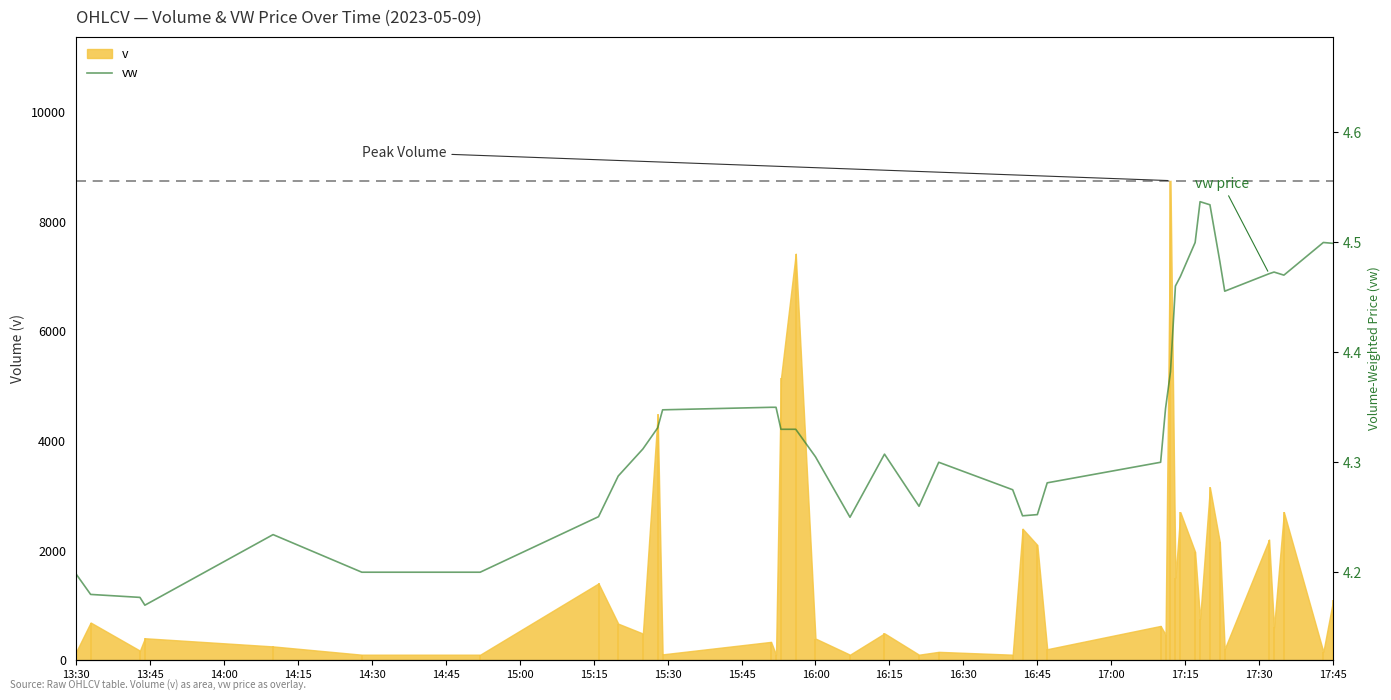

At which label is the value closest to 4?

14:15